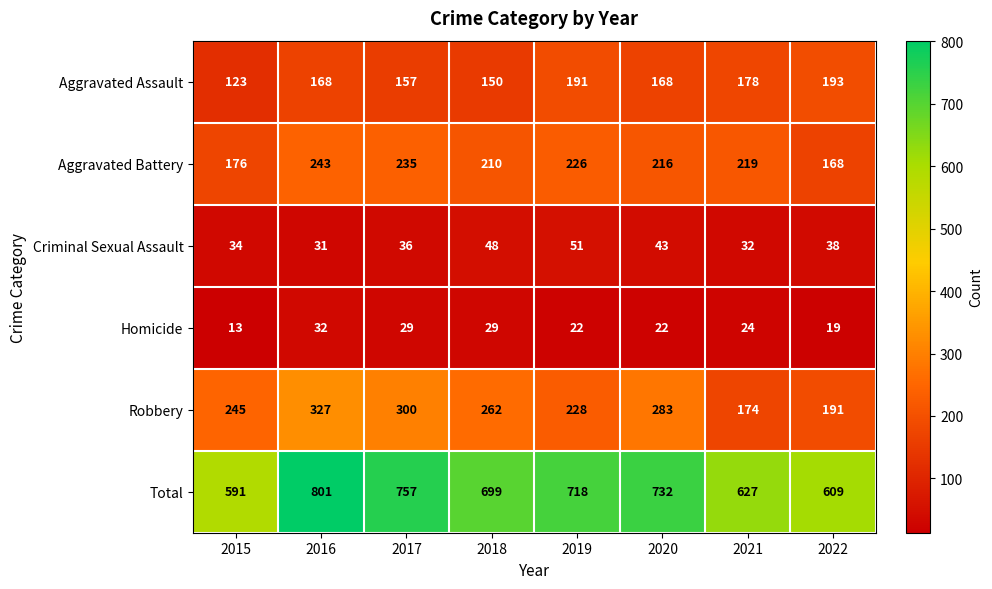

The value of Aggravated Battery at 2017 is 235. True or false?

True